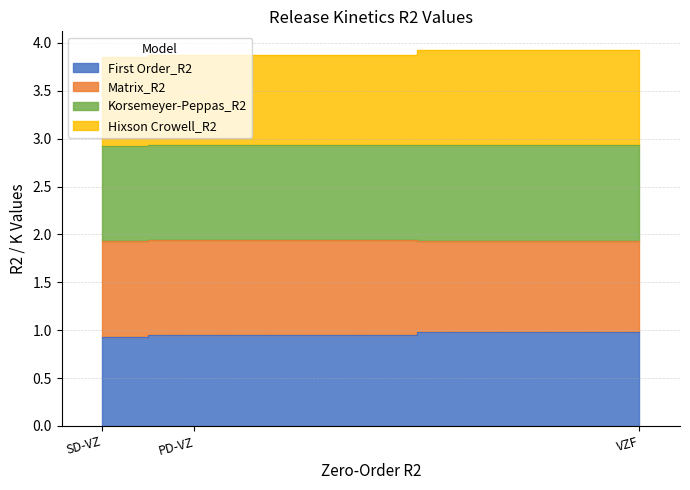

What is the highest value of the First Order_R2 series?

1.0